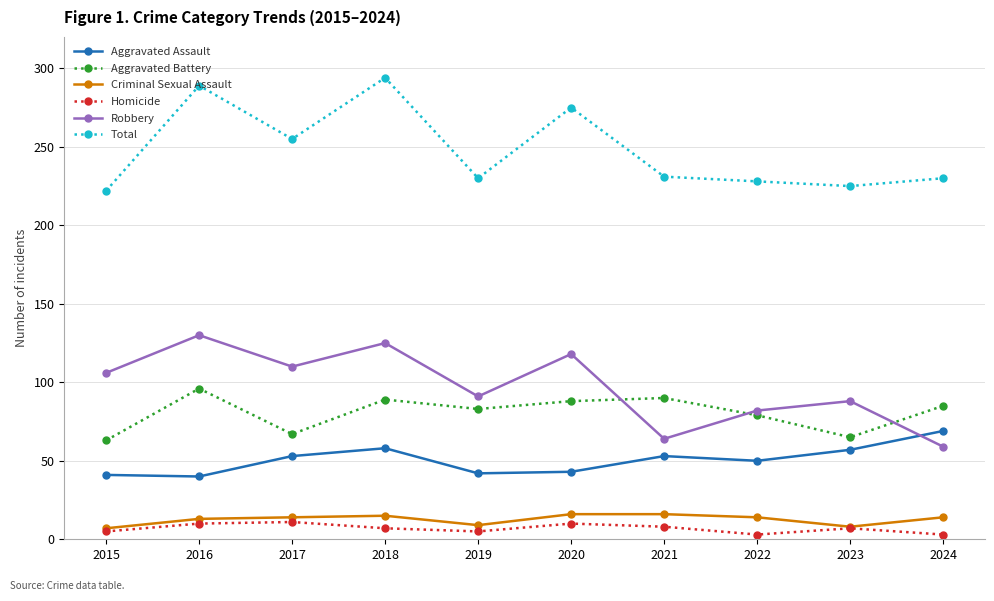

True or false: Homicide and Robbery intersect in this chart.

False